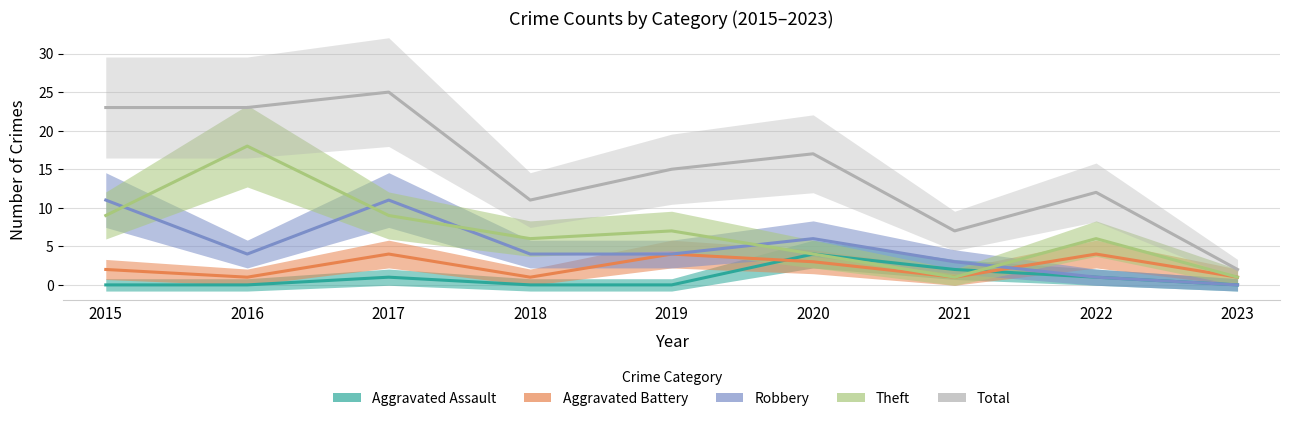

The value of Theft at 2019 is 7. True or false?

True